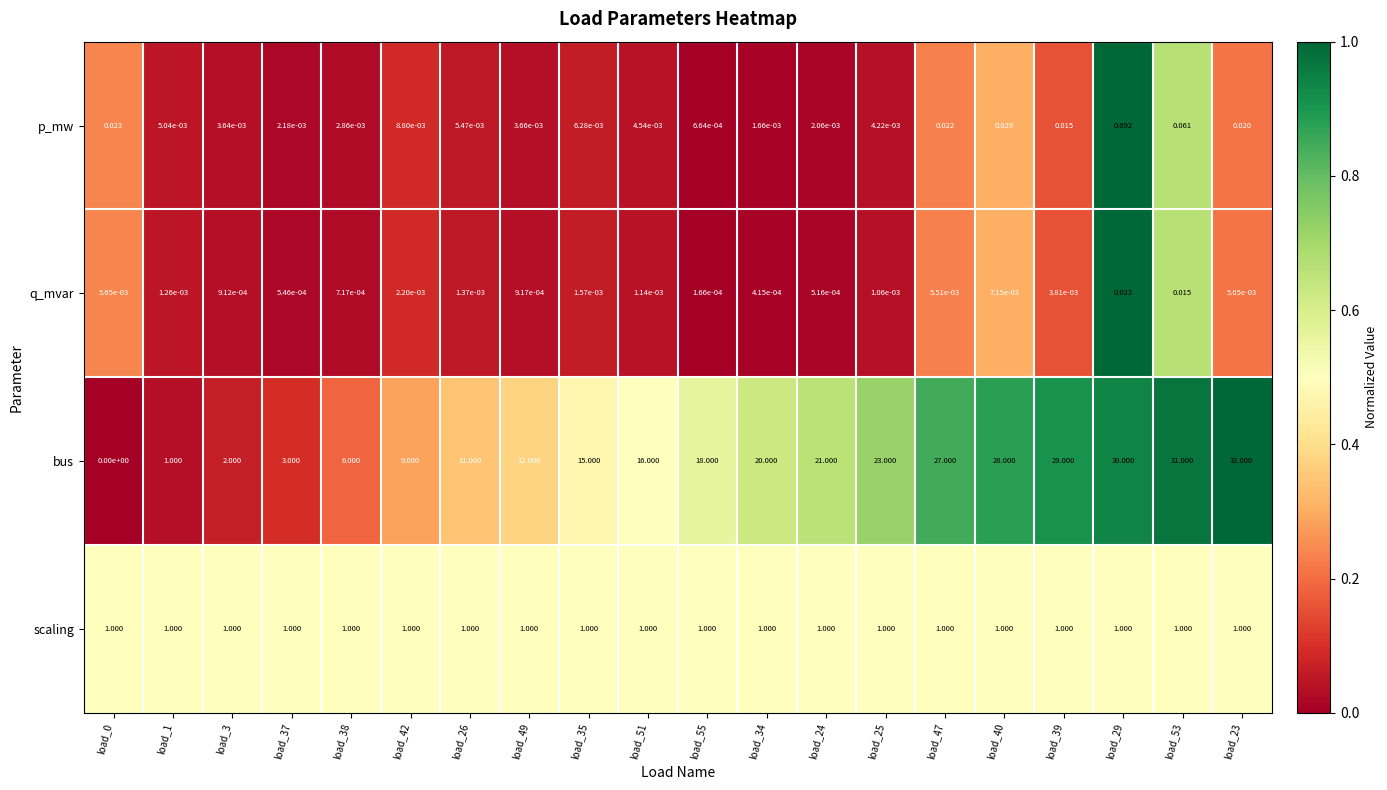

Rank the series by their maximum value, from lowest to highest.

q_mvar, p_mw, scaling, bus